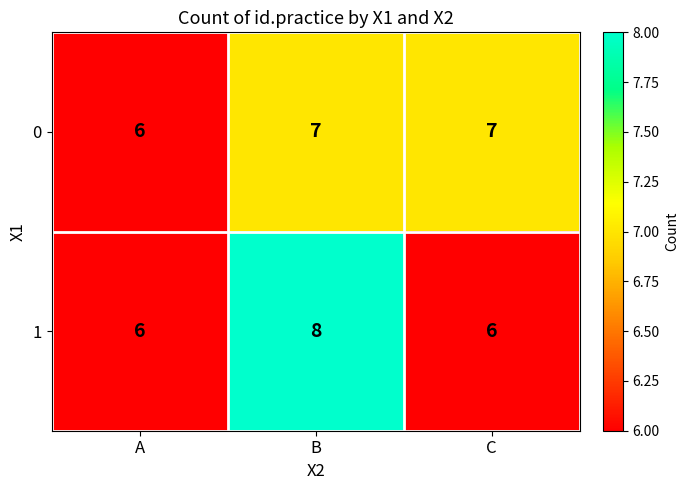

How many 1 values are between 6 and 8?

3